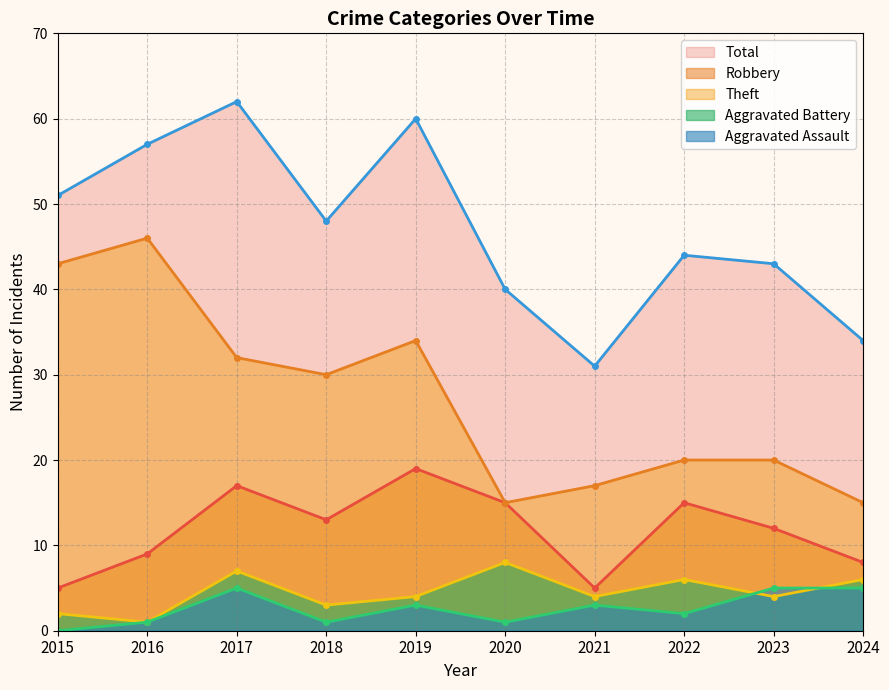

What is the difference between the maximum and minimum values in the Robbery series?

14